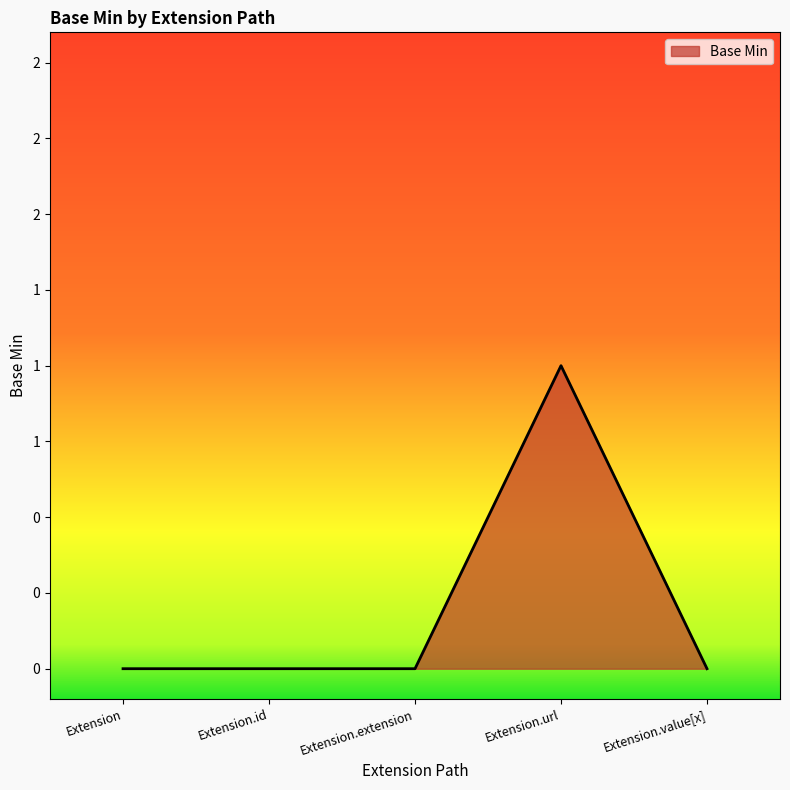

Between Extension.value[x] and Extension.extension, which is larger?

Extension.value[x]